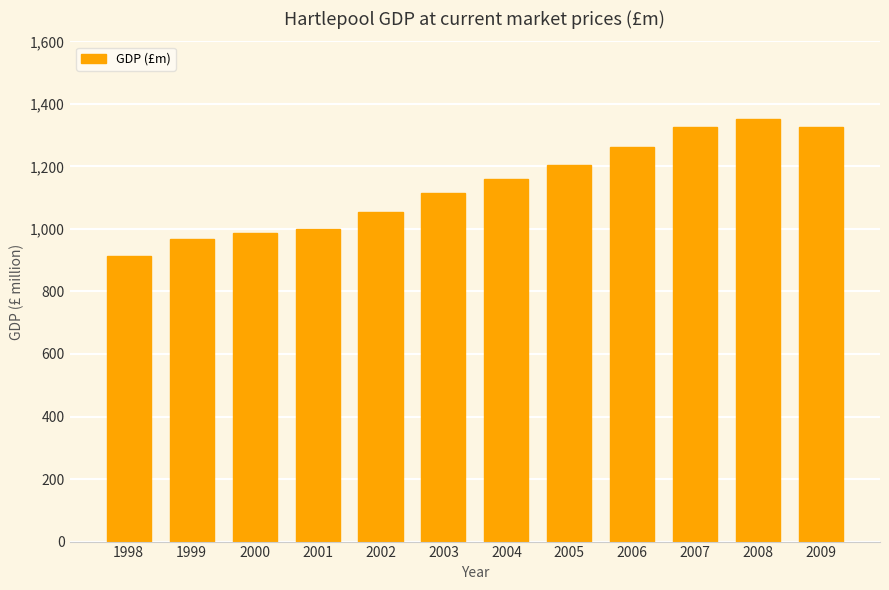

What is the approximate value at 1998, to the nearest 5?

915